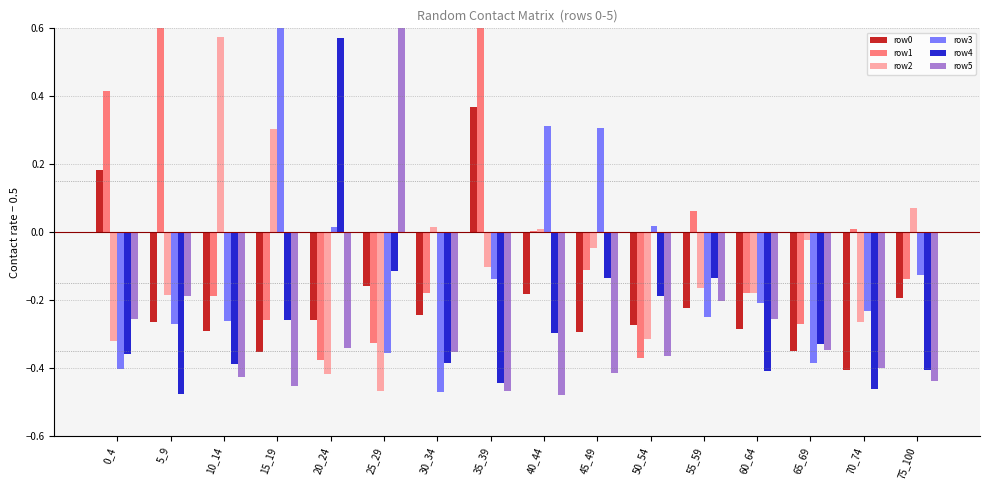

At which category does the chart reach its minimum across all series?

40_44